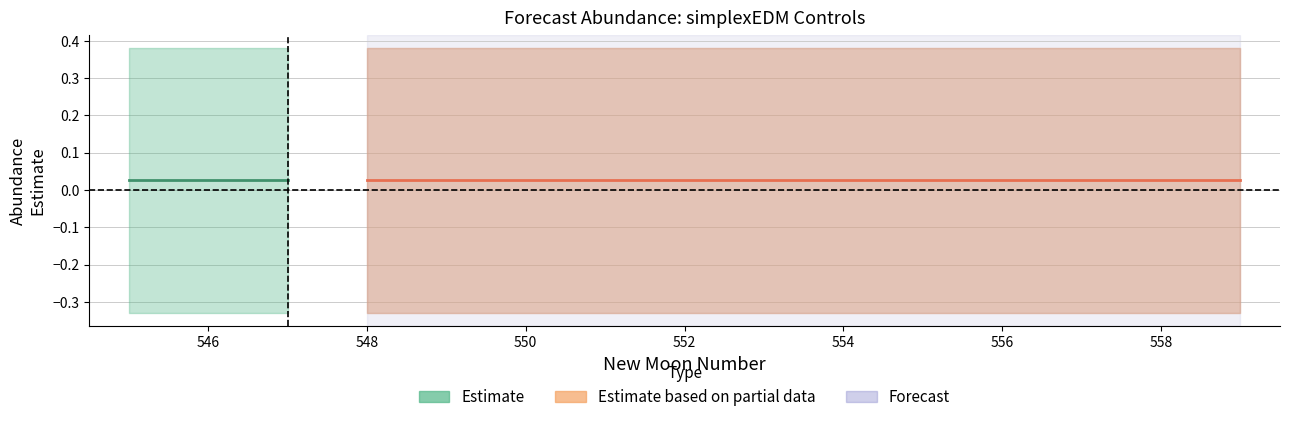

Does the chart have visible grid lines?

Yes